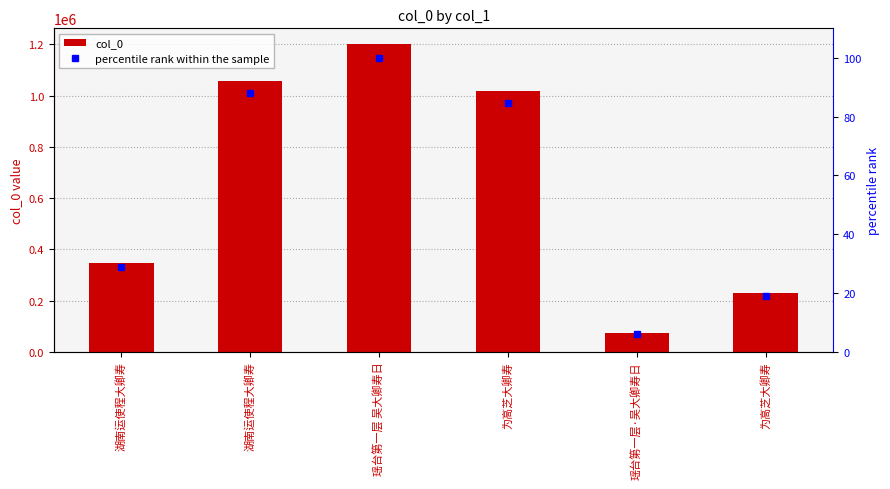

What is the sum of all percentile rank within the sample values?

326.5